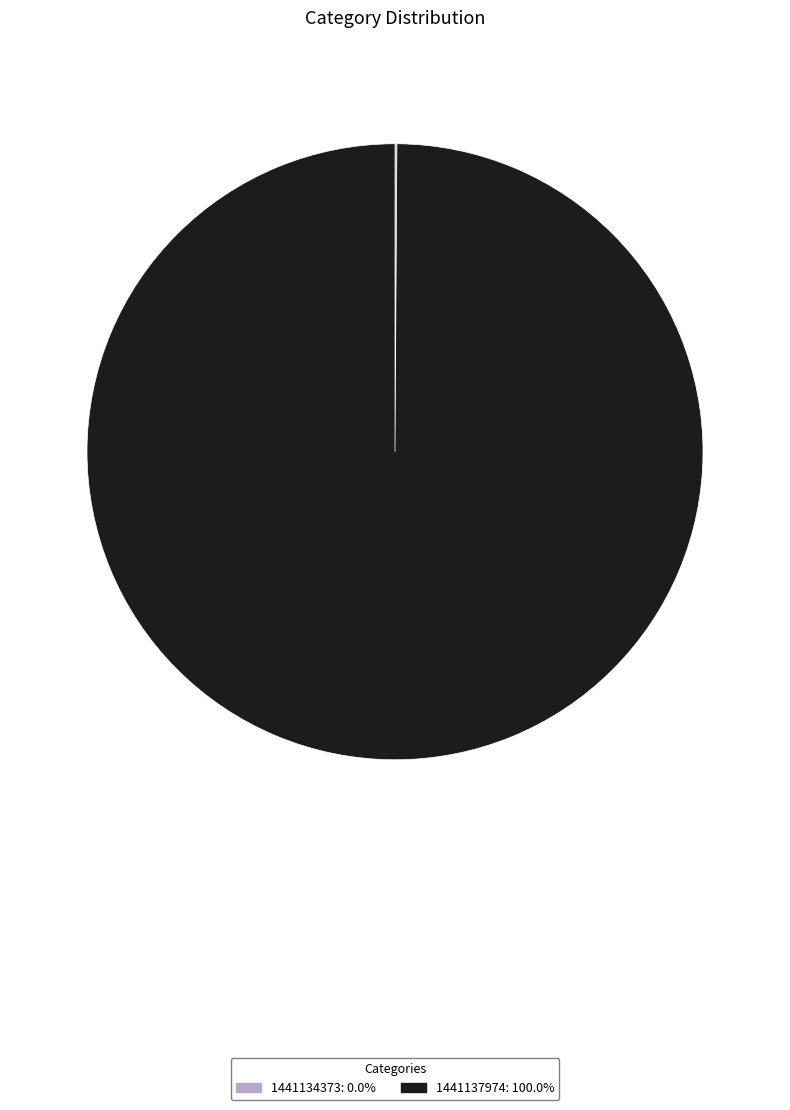

Which slice is the largest?

1441137974